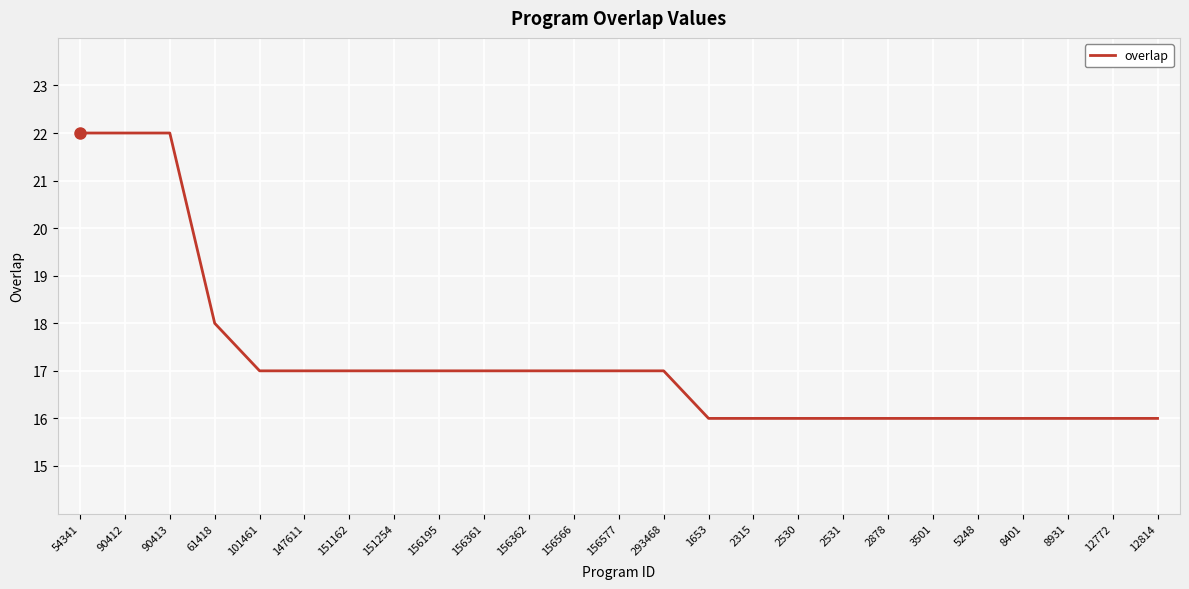

What is the difference between the values at 2531 and 54341?

6